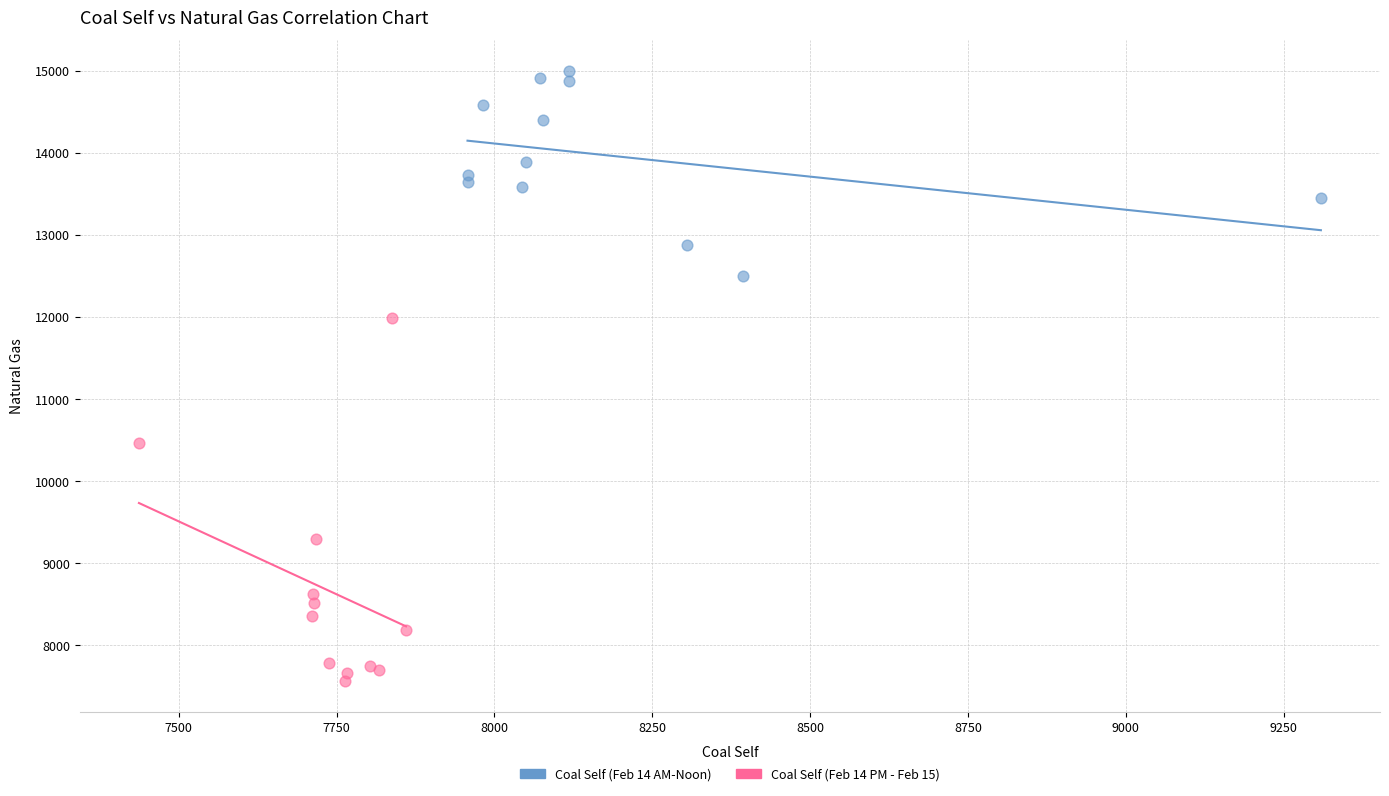

Which series contains the lowest Y value?

Coal Self (Feb 14 PM - Feb 15)